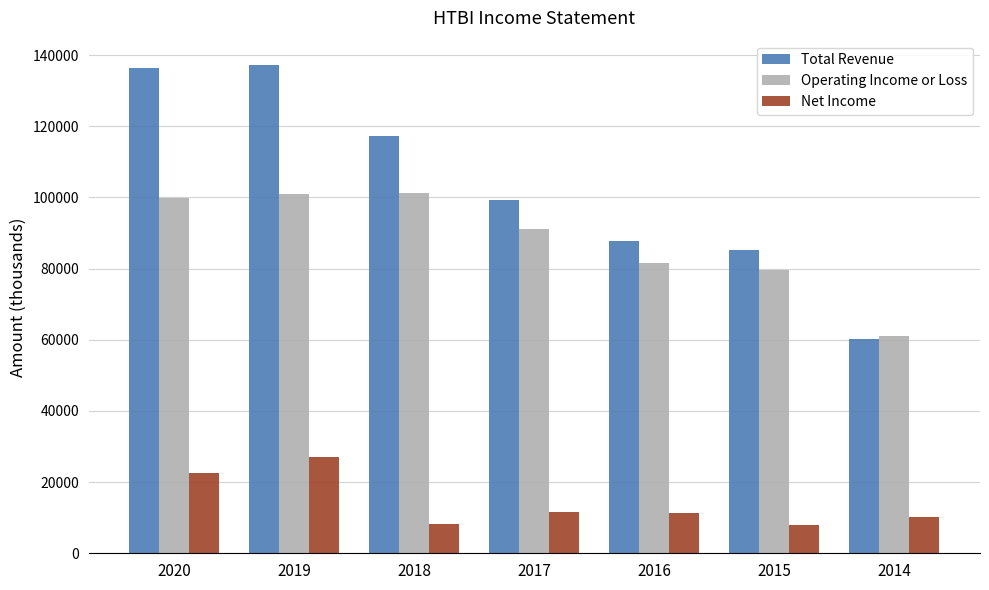

What is the sum of the Net Income values at 2014 and 2016?

21600